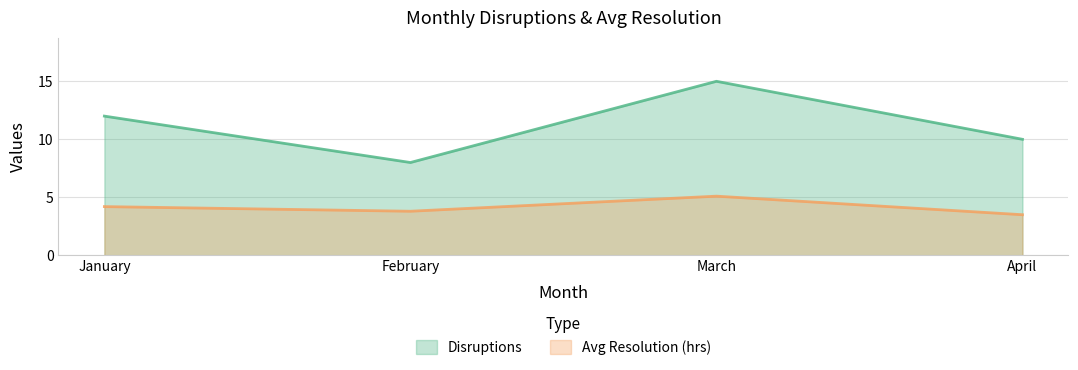

List the labels in order of Avg Resolution (hrs) value, largest first.

March, January, February, April